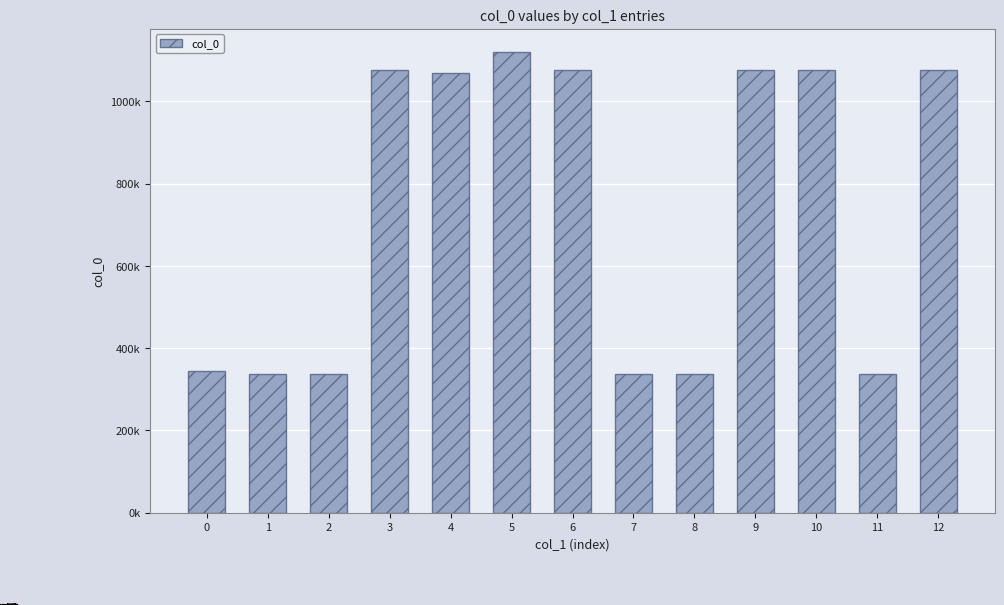

What is the approximate value at 9, to the nearest 10?

1075280